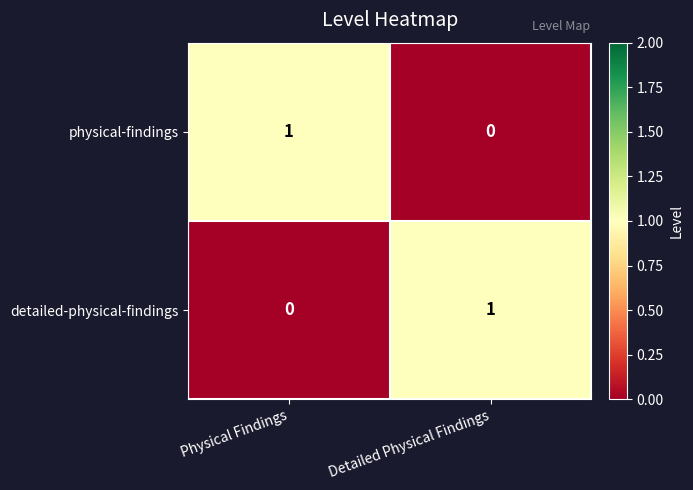

Rank the series at Detailed Physical Findings from highest to lowest value.

detailed-physical-findings, physical-findings